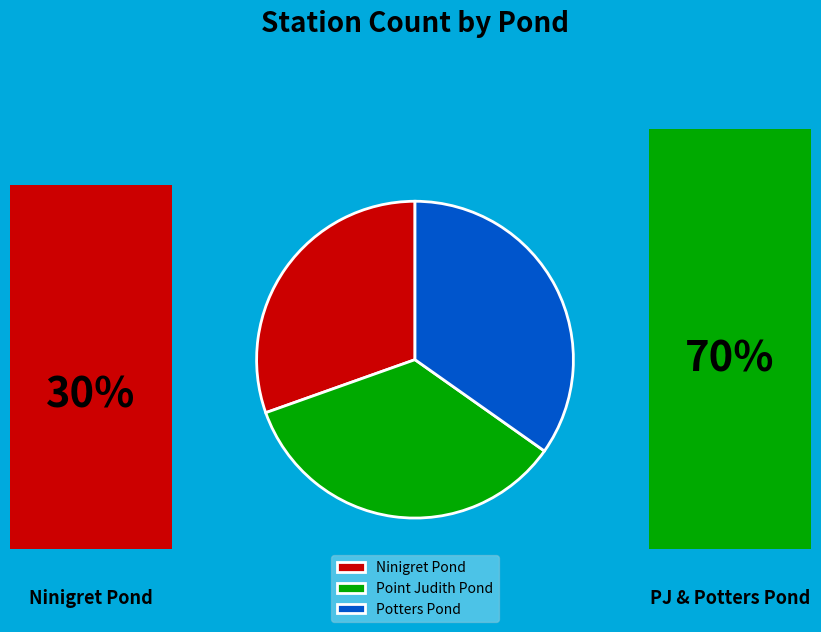

Which slice is the smallest?

Ninigret Pond